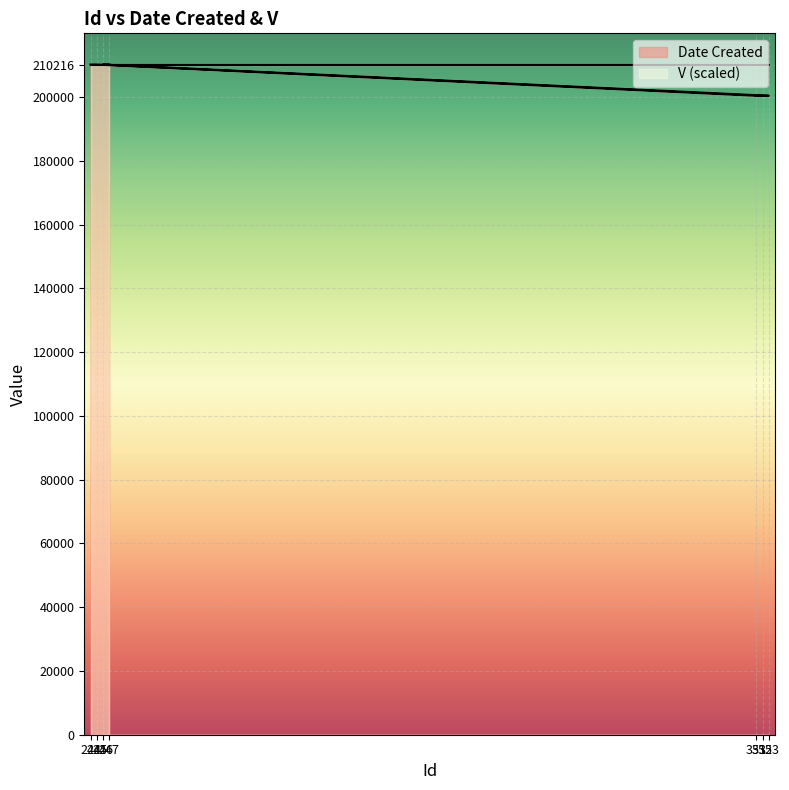

What is the change in value from 245 to 351?

-9795